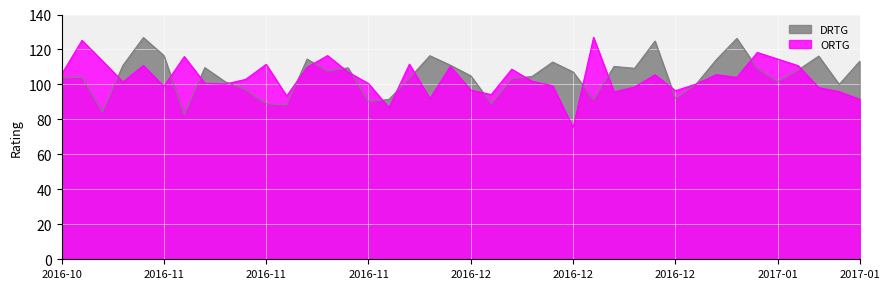

In ORTG, how many points are lower than both neighbors (excluding endpoints)?

11